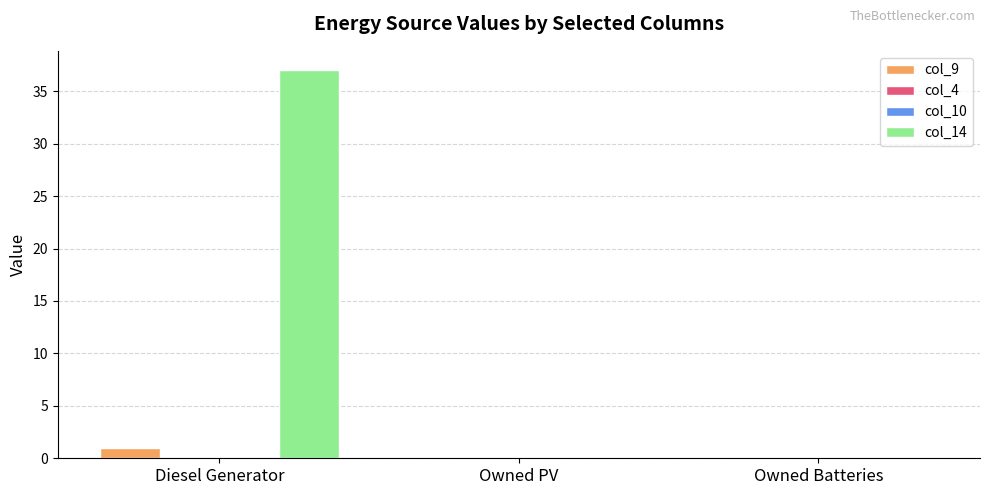

Between Owned PV and Owned Batteries, which series saw the biggest shift?

col_9